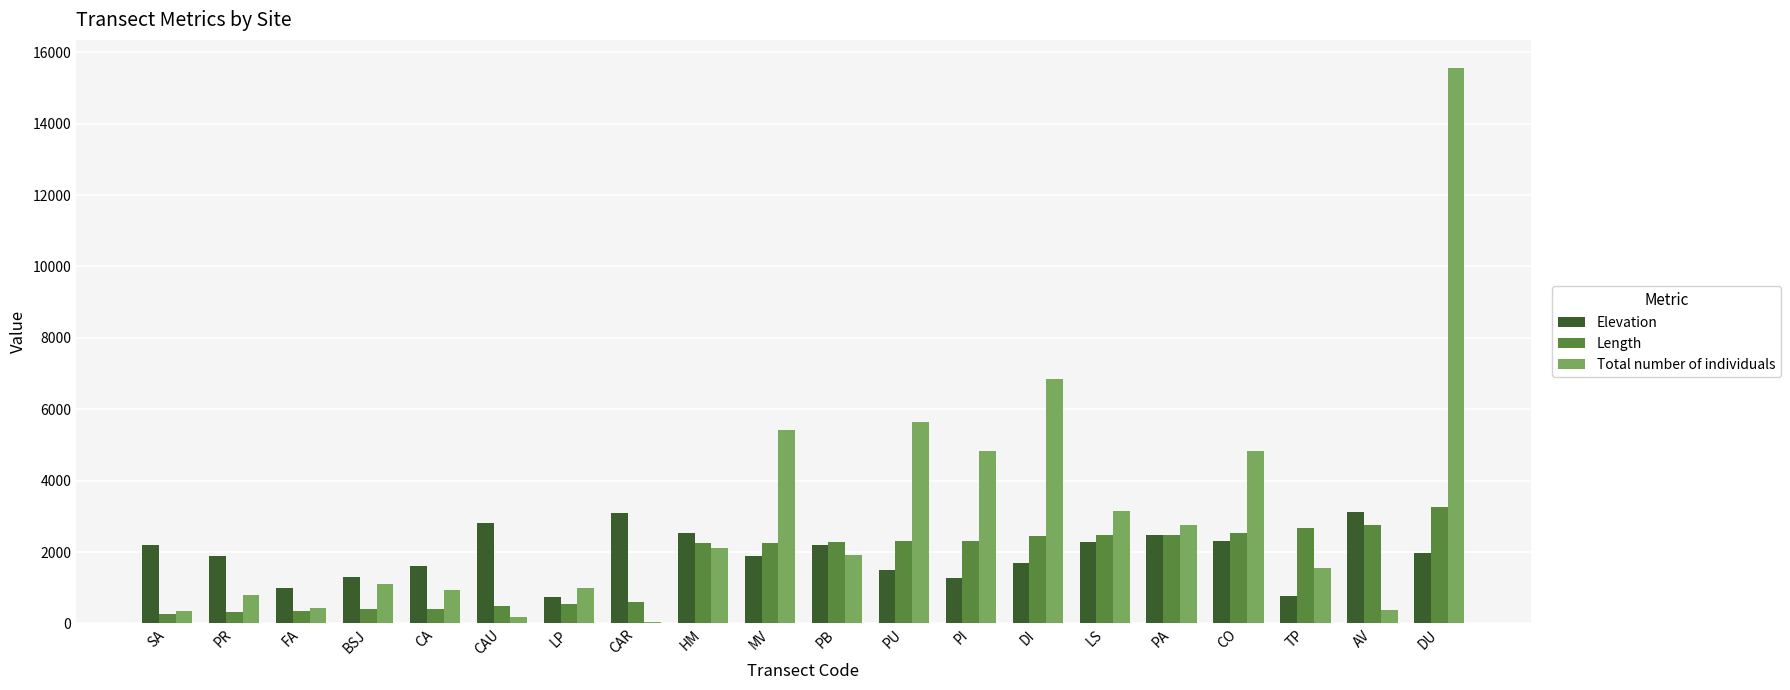

Is the value of Elevation at PB greater than the value of Total number of individuals at BSJ?

Yes